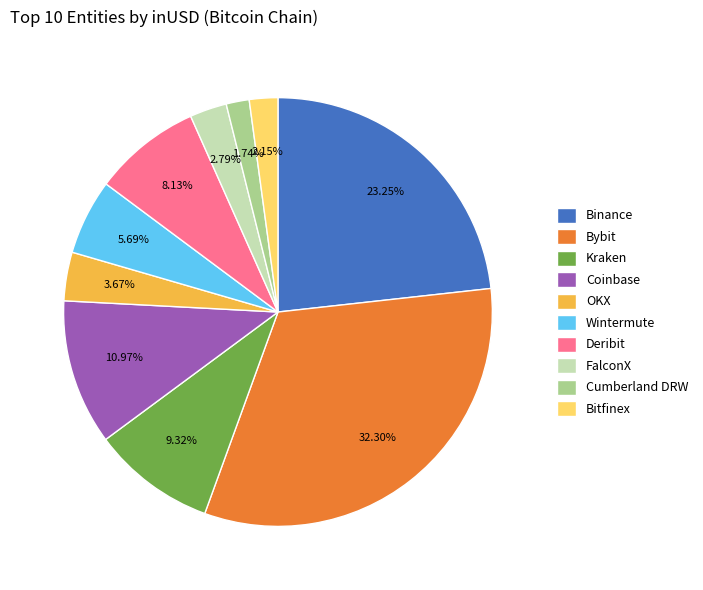

What percentage is NOT represented by Coinbase?

89.0%